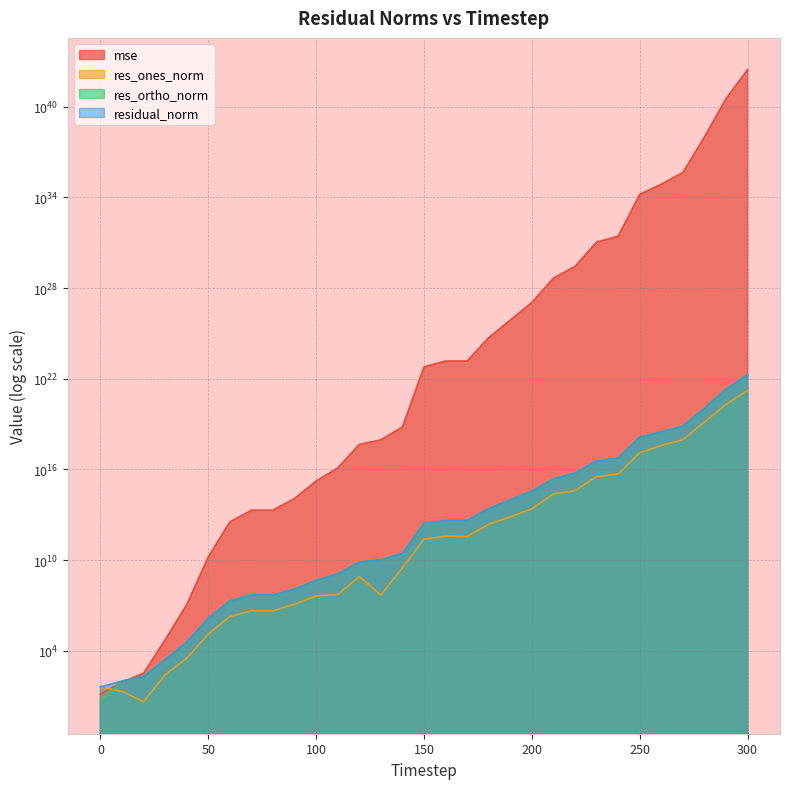

Rank the series at 60 from lowest to highest value.

res_ones_norm, res_ortho_norm, residual_norm, mse